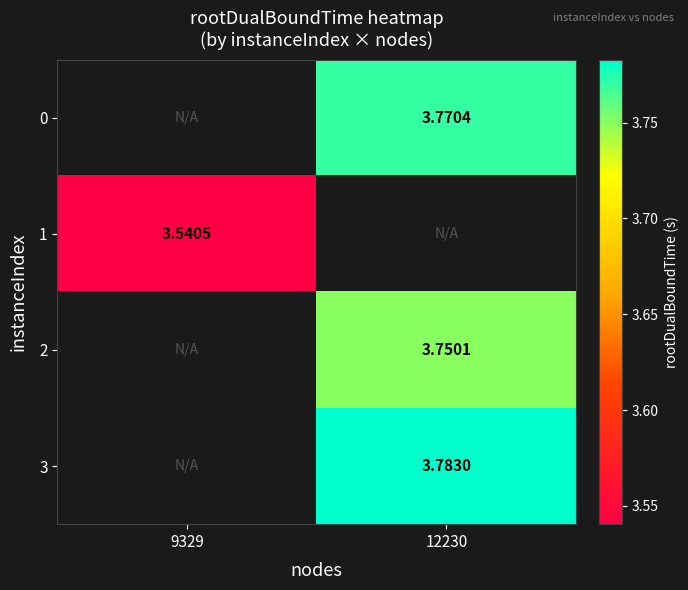

What is the approximate value of 3 at 12230?

3.8